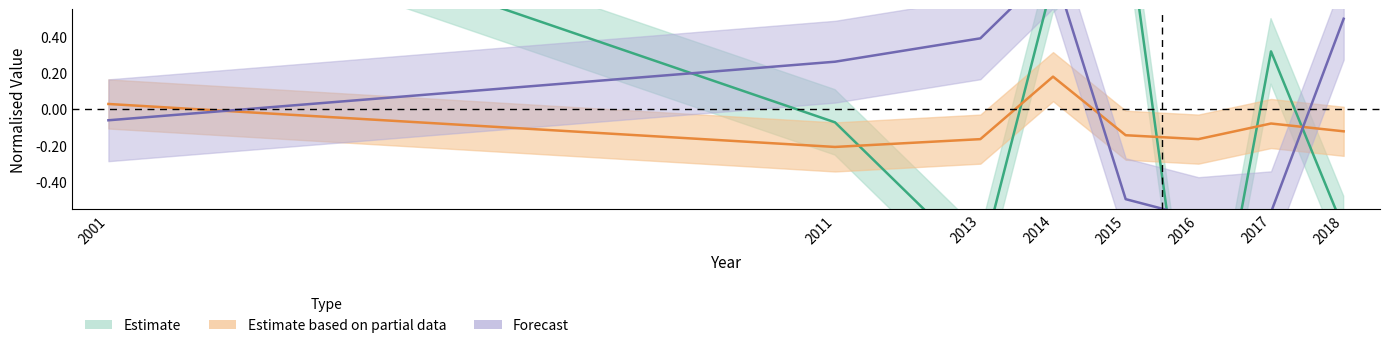

Reading left to right, list all the values displayed in this chart.

scale: 2001=1.3	2011=-0.1	2013=-0.9	2014=0.7	2015=1.1	2016=-1.8	2017=0.3	2018=-0.7
max_weight: 2001=0.0	2011=-0.2	2013=-0.2	2014=0.2	2015=-0.1	2016=-0.2	2017=-0.1	2018=-0.1
gamma: 2001=-0.1	2011=0.3	2013=0.4	2014=0.8	2015=-0.5	2016=-0.6	2017=-0.6	2018=0.5